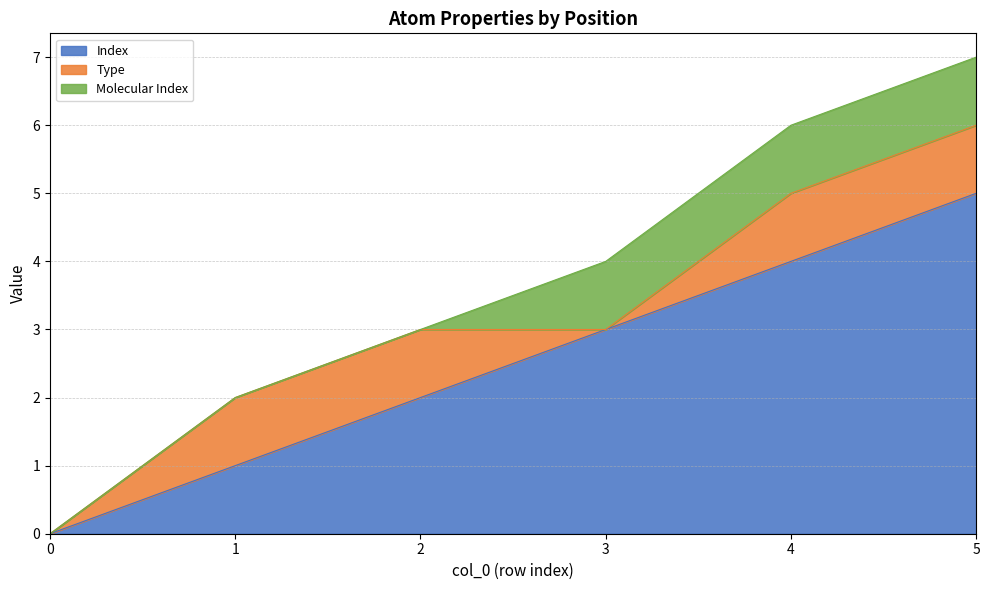

Reading left to right, list all the values displayed in this chart.

Index: 0	1	2	3	4	5
Type: 0	1	1	0	1	1
Molecular Index: 0	0	0	1	1	1